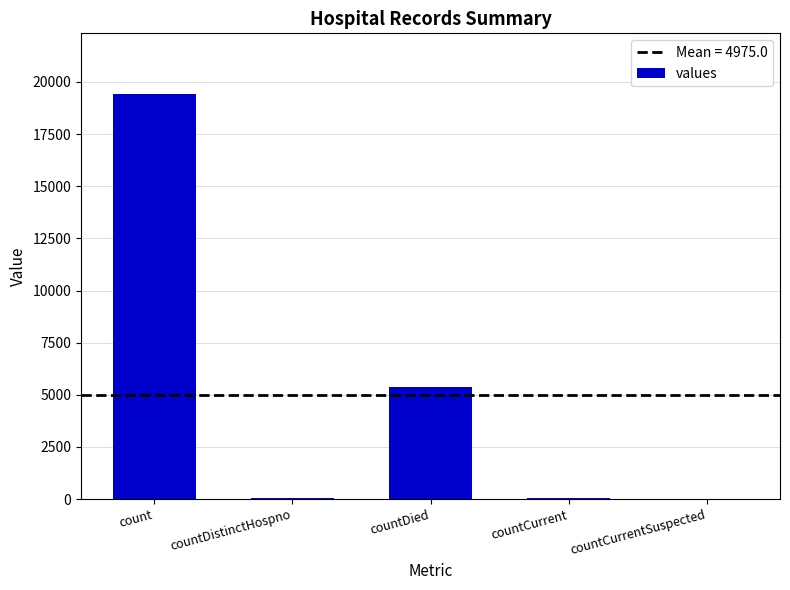

Is it true that the value at count is 31491?

False